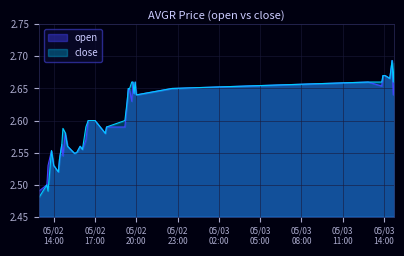

Which series has the widest spread of values?

close